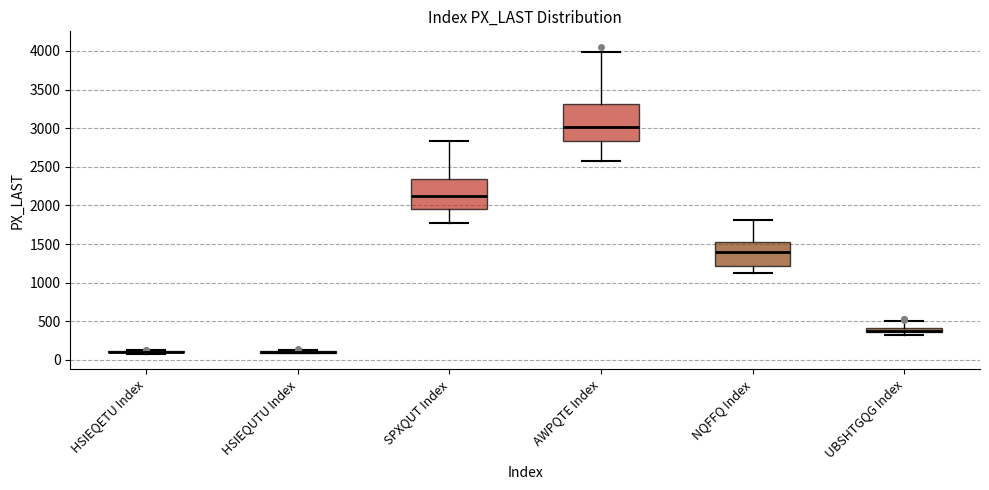

Which box is the tallest, from its lower edge to its upper edge?

AWPQTE Index